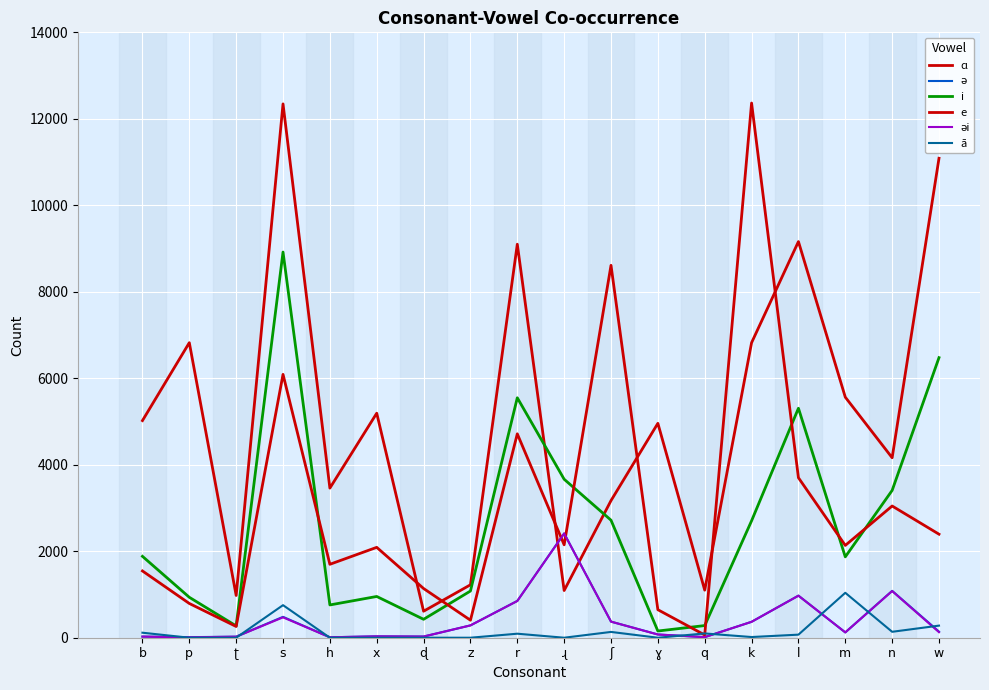

How many lines are shown in the chart?

6